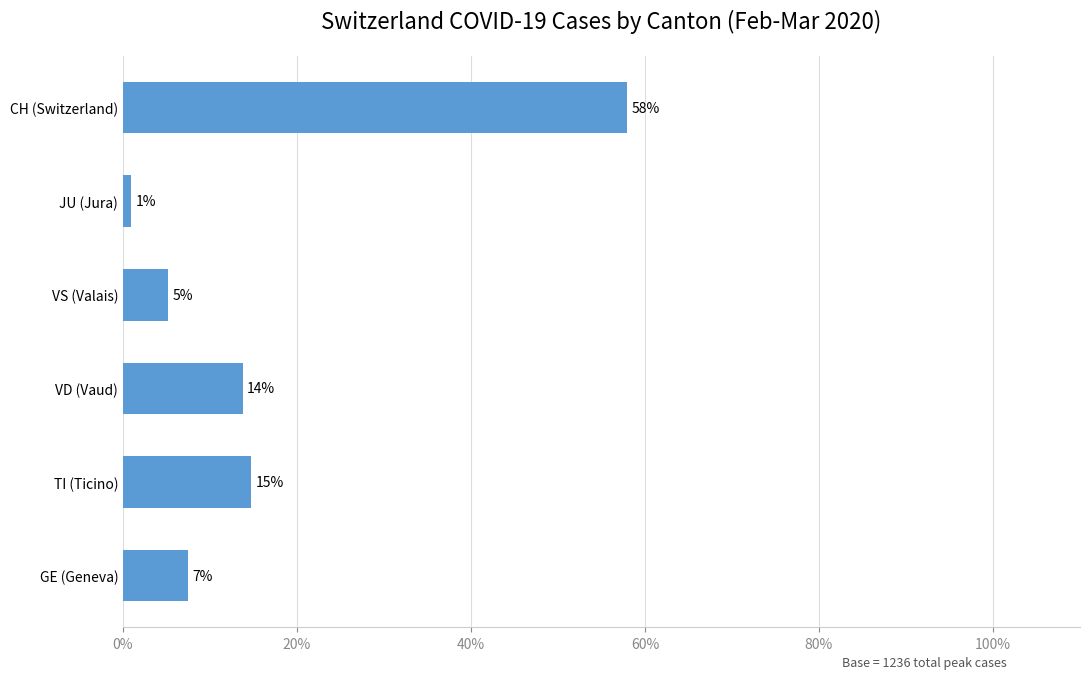

Does the chart contain any negative values?

No